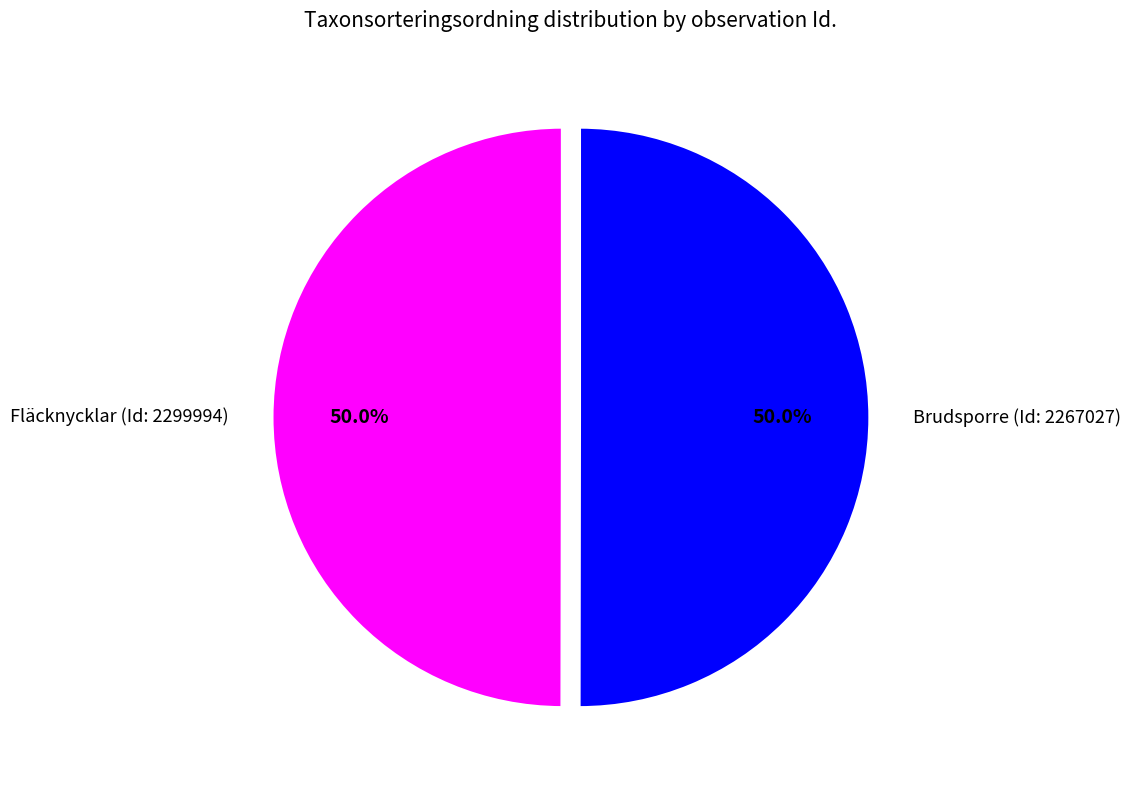

Is the sum of Fläcknycklar (Id: 2299994) and Brudsporre (Id: 2267027) greater than half?

Yes